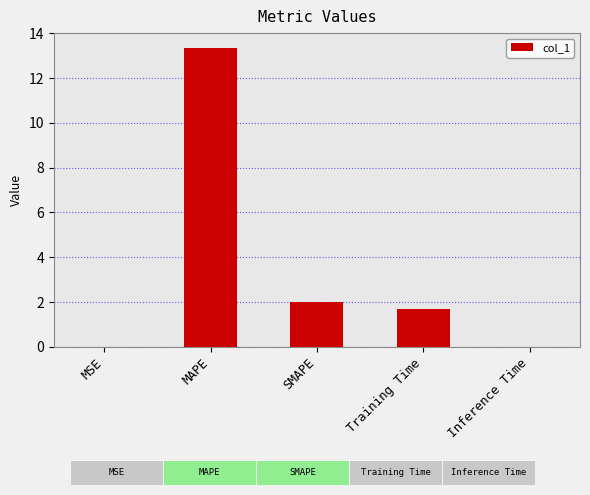

What is the average value?

3.4